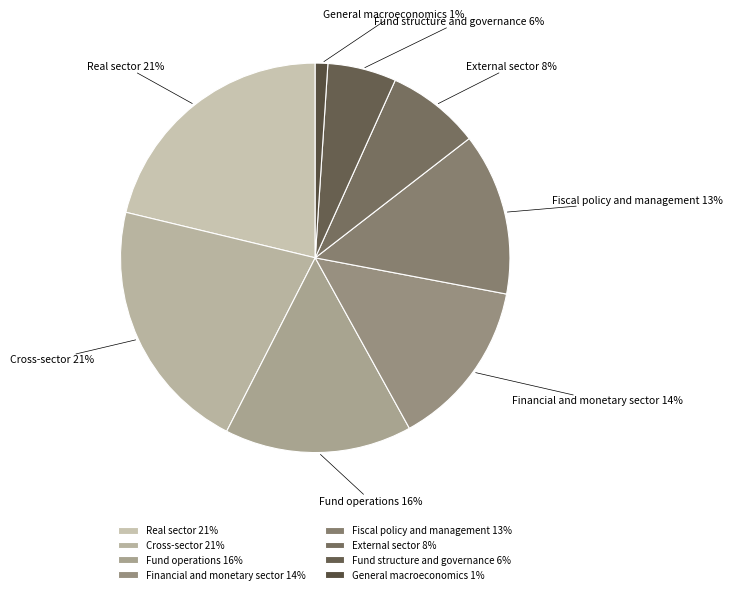

Is there any slice that represents more than half of the pie?

No